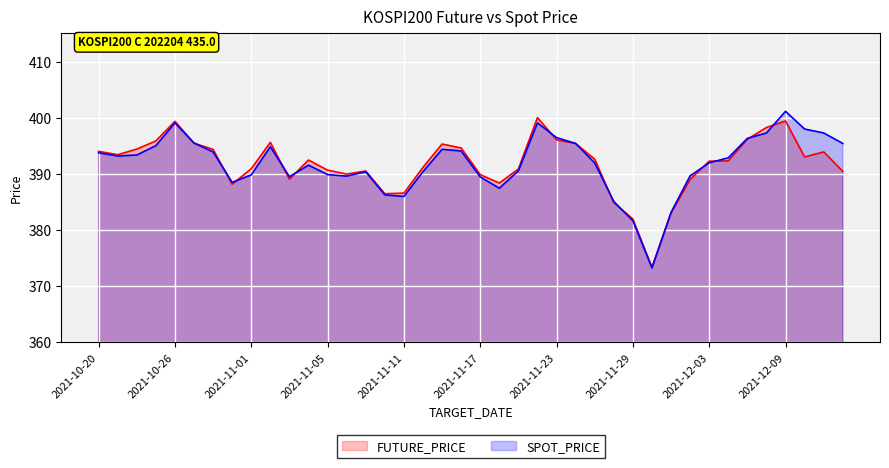

What is the label of the 16th point from the left?

2021-11-10